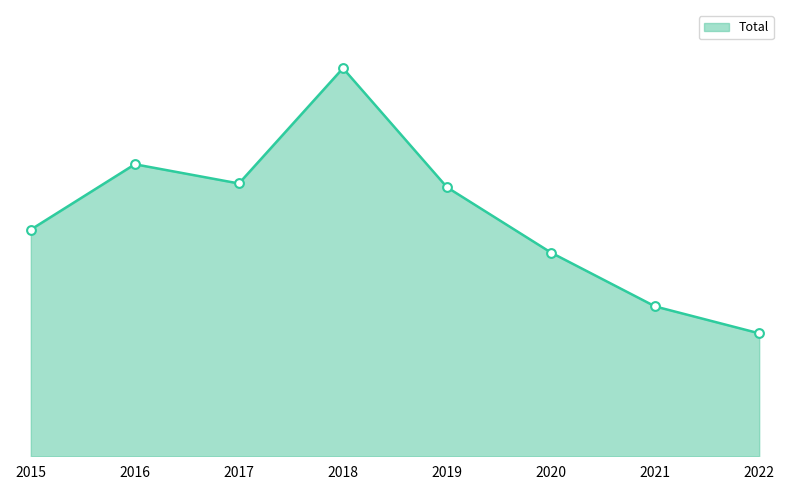

Which has a higher value, 2021 or 2015?

2015